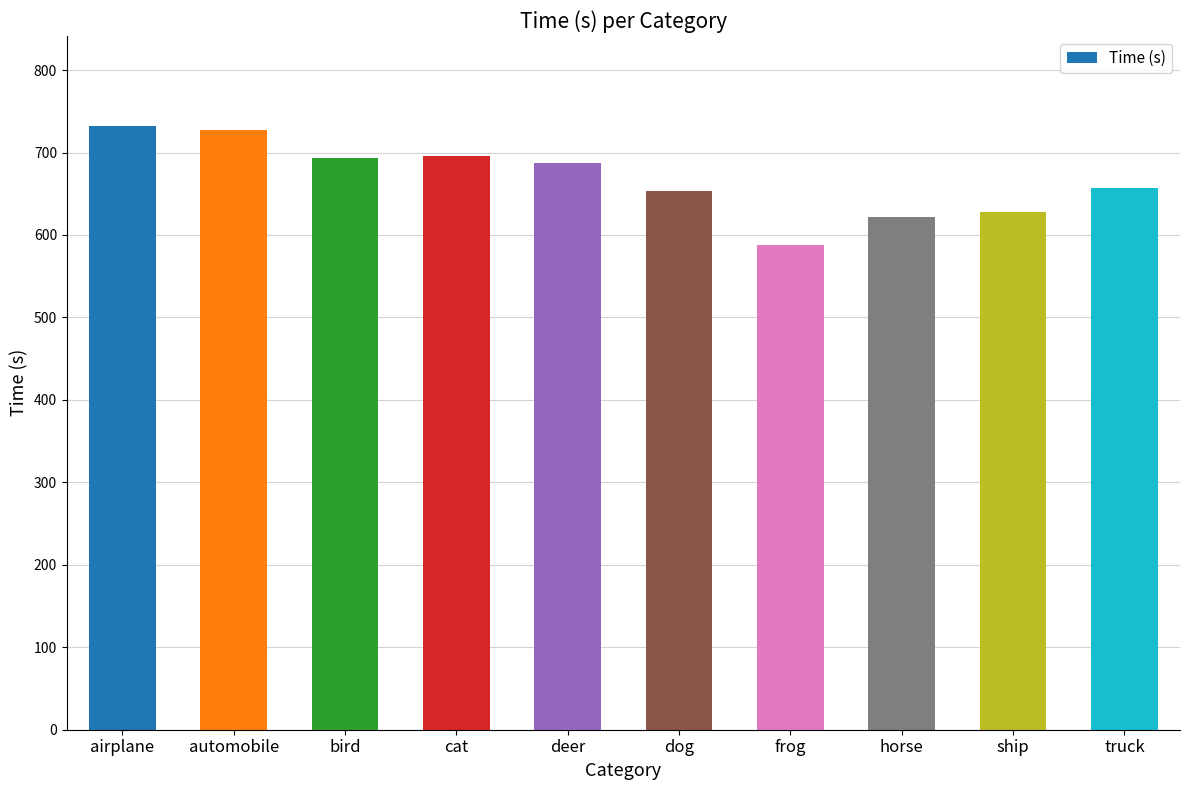

What is the change in value from airplane to deer?

-44.5